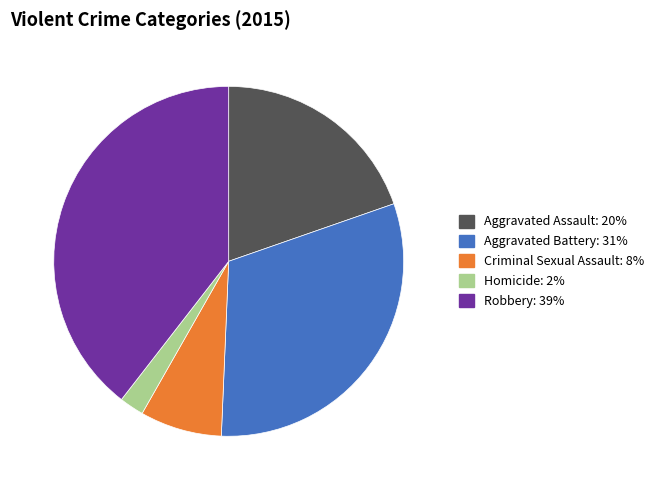

Is it true that Criminal Sexual Assault is 8% of the pie?

True